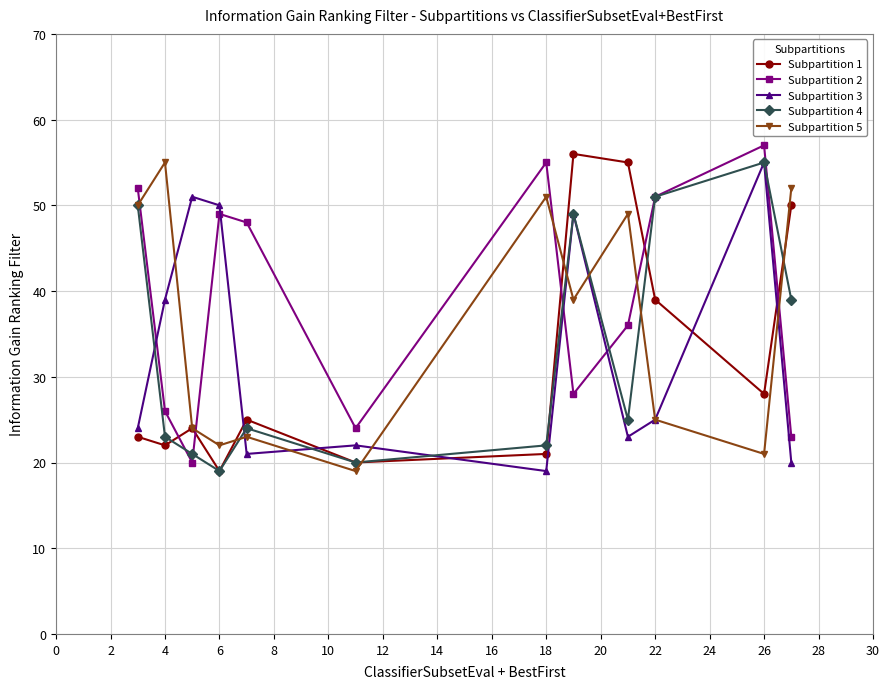

Reading left to right, transcribe all the data shown in this chart.

Subpartition 1: 23	22	24	19	25	20	21	56	55	39	28	50
Subpartition 2: 52	26	20	49	48	24	55	28	36	51	57	23
Subpartition 3: 24	39	51	50	21	22	19	49	23	25	55	20
Subpartition 4: 50	23	21	19	24	20	22	49	25	51	55	39
Subpartition 5: 50	55	24	22	23	19	51	39	49	25	21	52